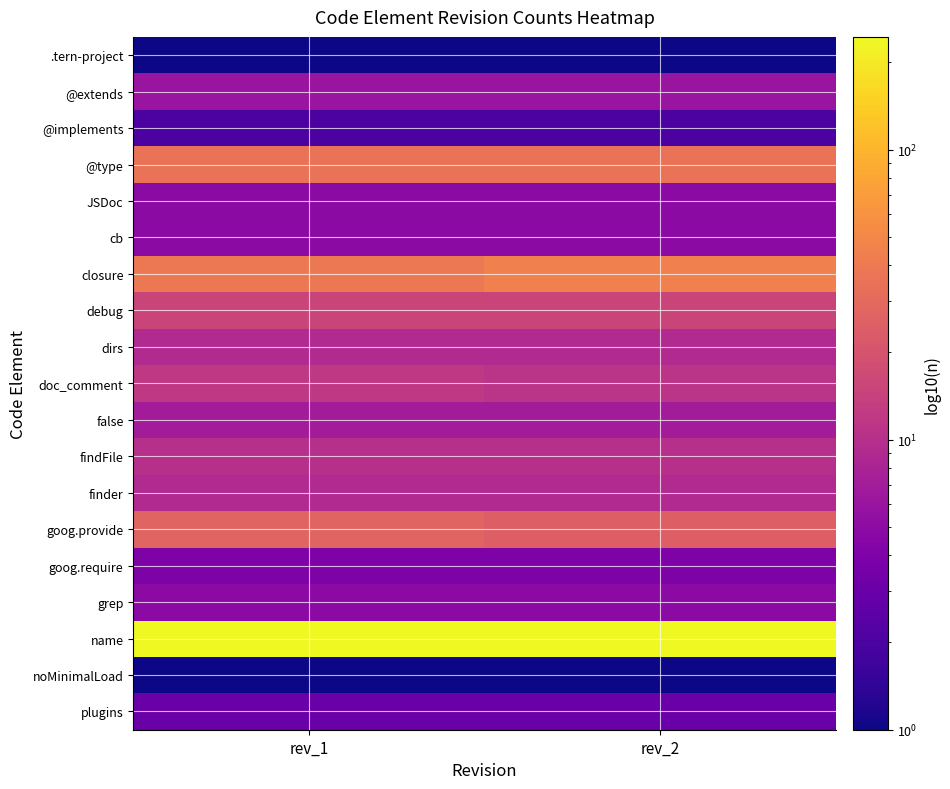

Reading left to right, transcribe all the data shown in this chart.

.tern-project: rev_1=1	rev_2=1
@extends: rev_1=6	rev_2=6
@implements: rev_1=2	rev_2=2
@type: rev_1=35	rev_2=35
JSDoc: rev_1=5	rev_2=5
cb: rev_1=5	rev_2=5
closure: rev_1=39	rev_2=44
debug: rev_1=15	rev_2=15
dirs: rev_1=9	rev_2=9
doc_comment: rev_1=12	rev_2=11
false: rev_1=7	rev_2=7
findFile: rev_1=10	rev_2=10
finder: rev_1=9	rev_2=9
goog.provide: rev_1=27	rev_2=25
goog.require: rev_1=4	rev_2=4
grep: rev_1=5	rev_2=5
name: rev_1=244	rev_2=245
noMinimalLoad: rev_1=1	rev_2=1
plugins: rev_1=3	rev_2=3